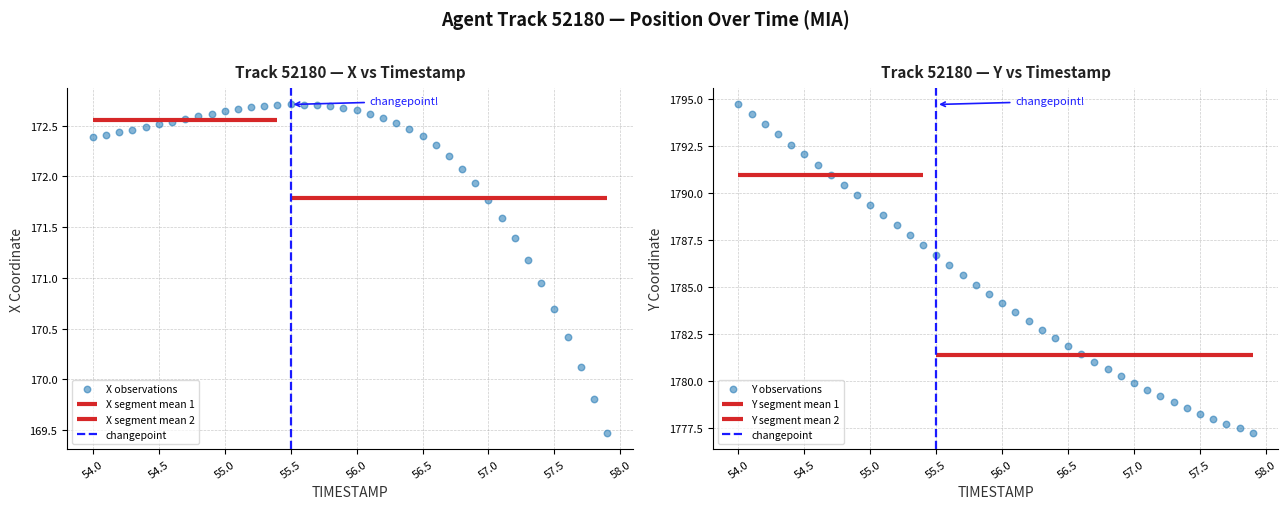

Which series contains the lowest Y value?

X